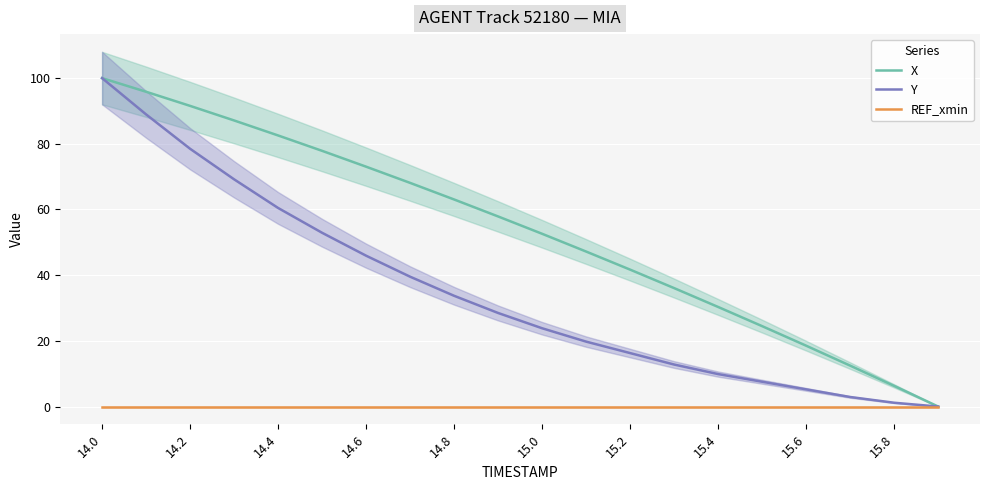

Which series has the largest range (max minus min)?

X